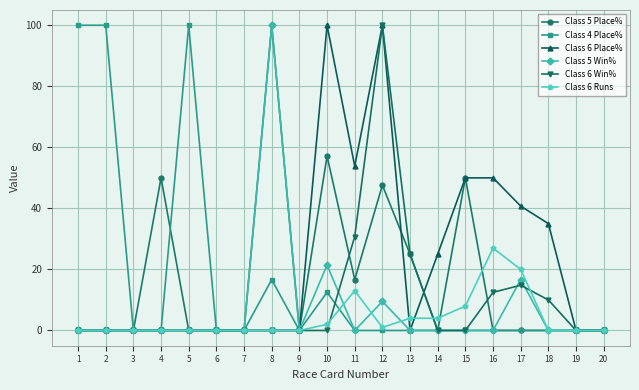

Is it true that Class 6 Place% equals 22.8 at 15?

False